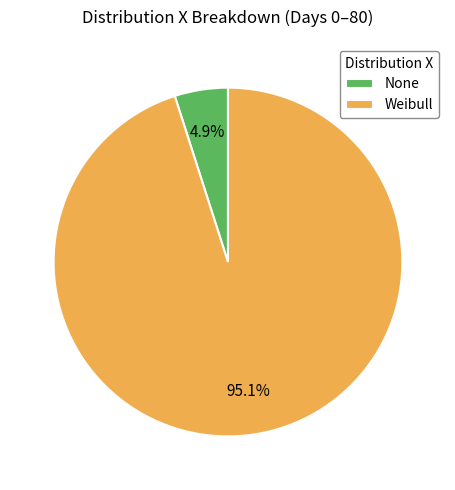

What is the ratio of the value at Weibull to the value at None?

19.0